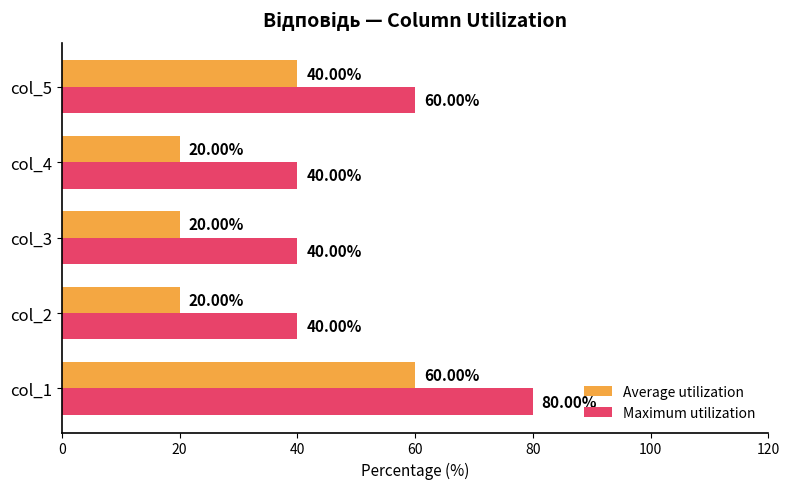

At how many categories does at least one series exceed 23?

5